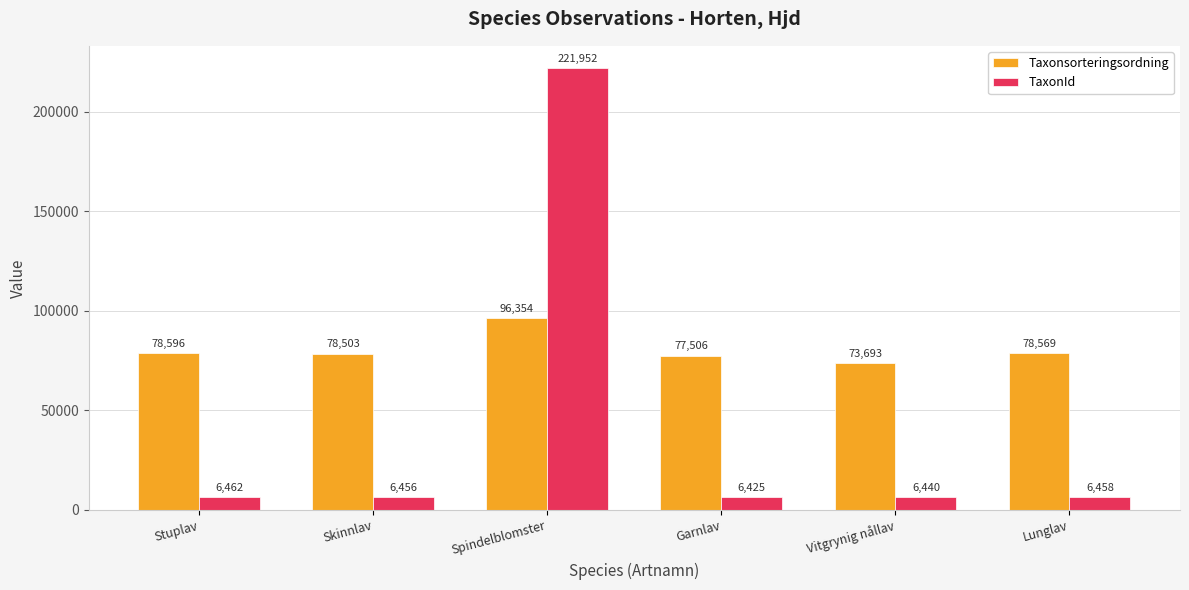

What is the label of the 2nd bar from the left?

Skinnlav